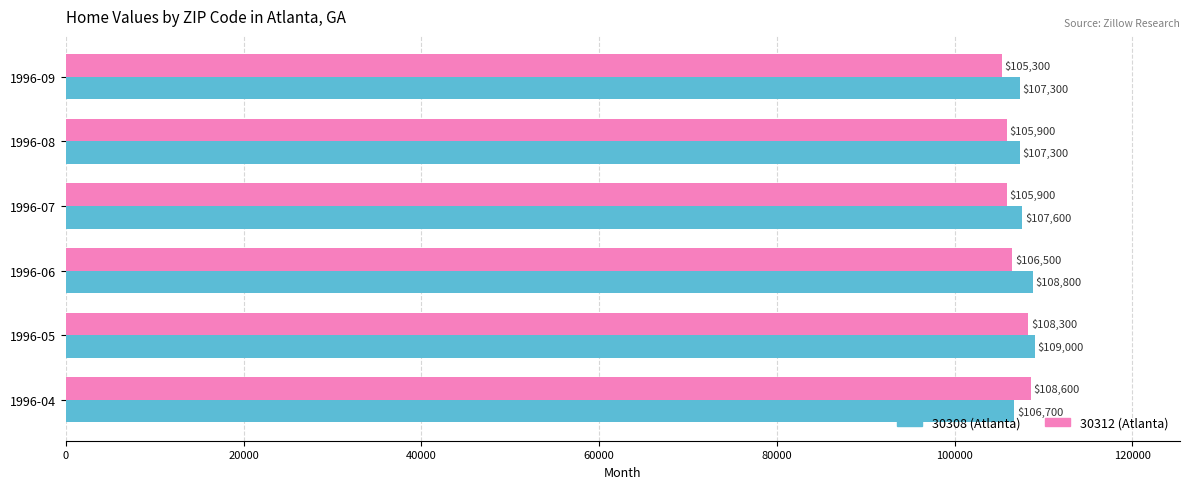

Which series changed the most between 1996-05 and 1996-06?

30312 (Atlanta)